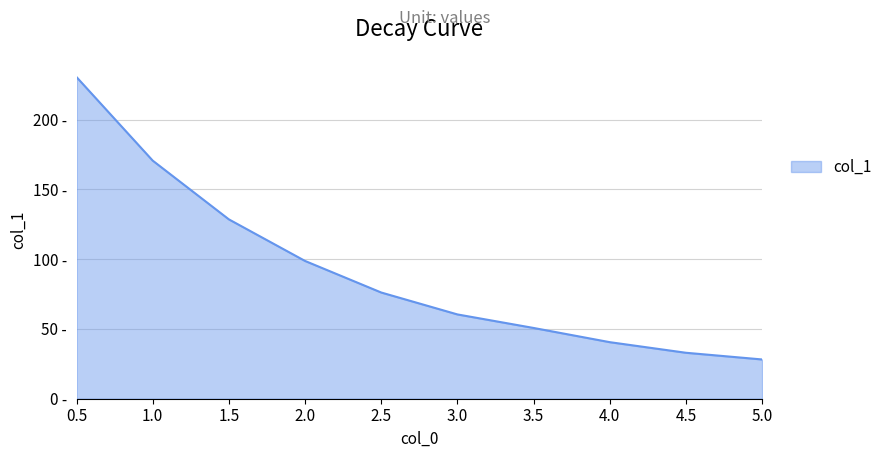

List the labels in order of value, smallest first.

5.0, 4.5, 4.0, 3.5, 3.0, 2.5, 2.0, 1.5, 1.0, 0.5